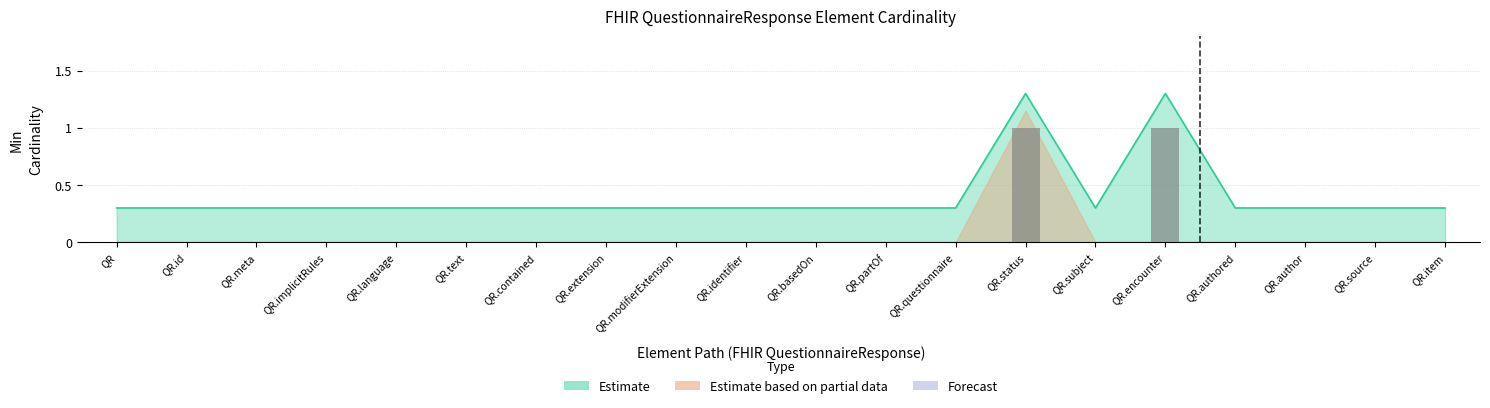

Rank the categories by Estimate value from highest to lowest.

QR.status, QR.encounter, QR, QR.id, QR.meta, QR.implicitRules, QR.language, QR.text, QR.contained, QR.extension, QR.modifierExtension, QR.identifier, QR.basedOn, QR.partOf, QR.questionnaire, QR.subject, QR.authored, QR.author, QR.source, QR.item